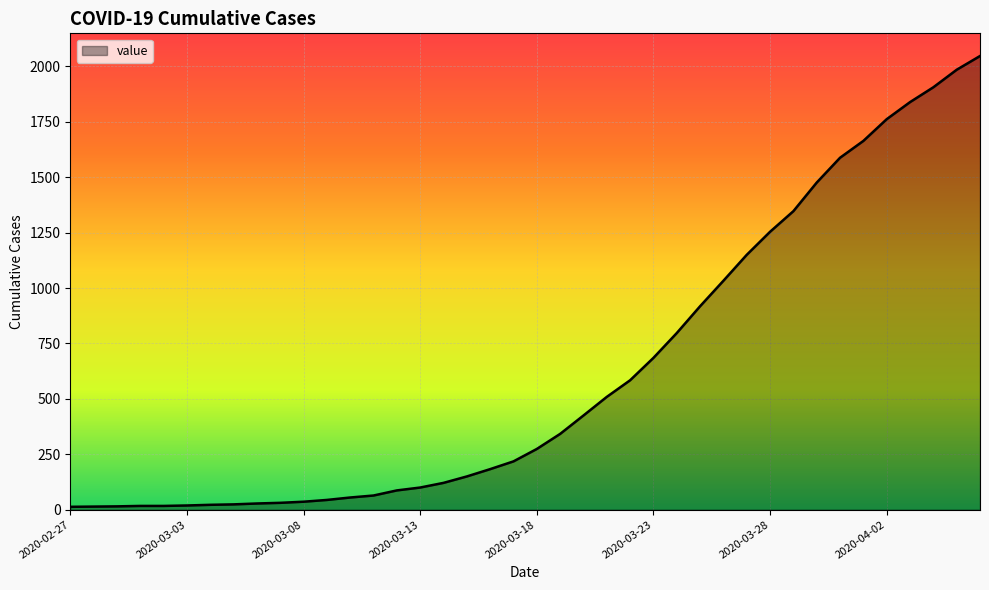

What is the difference between the maximum and minimum values?

2034